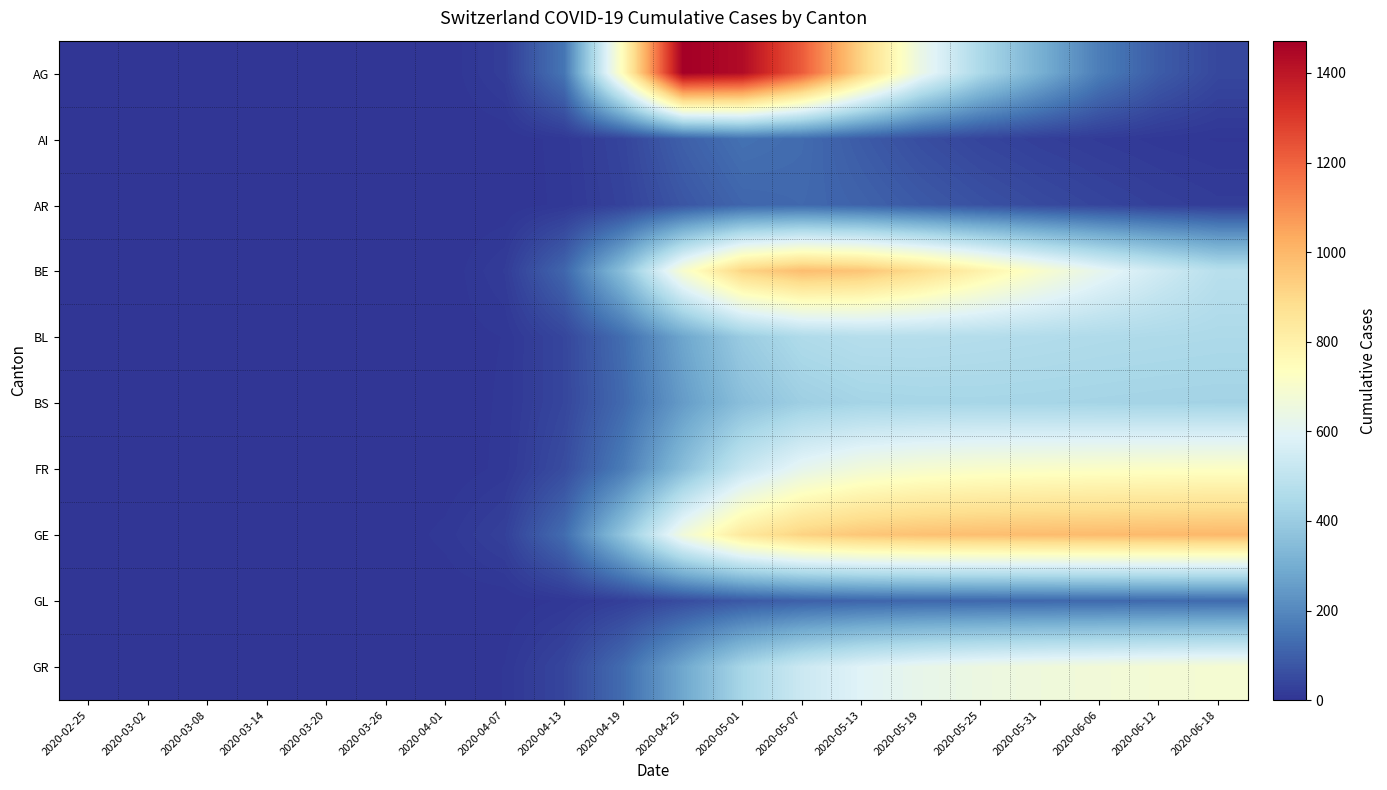

Which label corresponds to the largest value in the chart?

2020-04-25